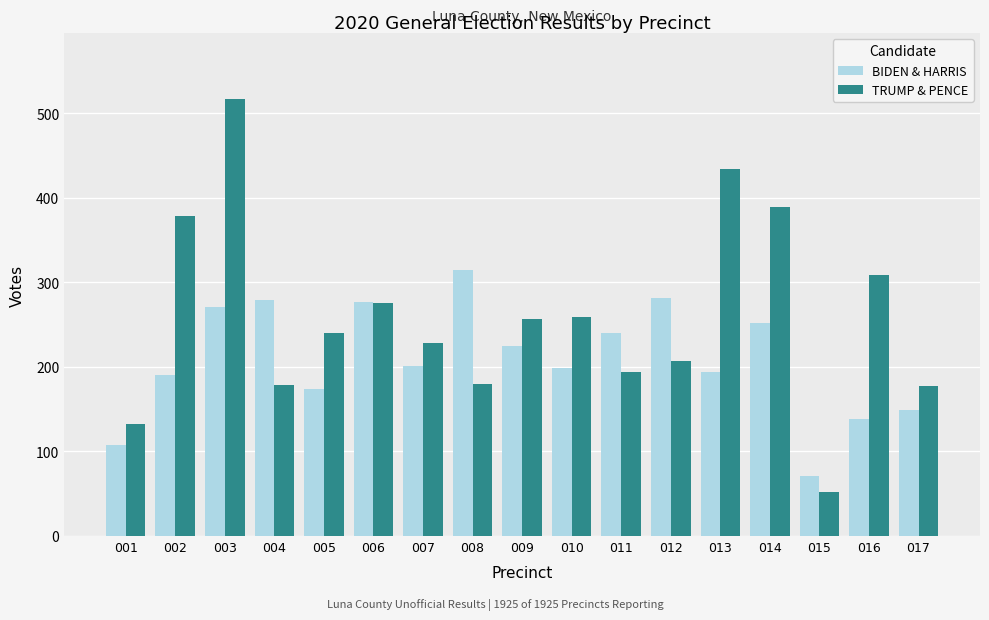

At which category is the sum across all series the highest?

003